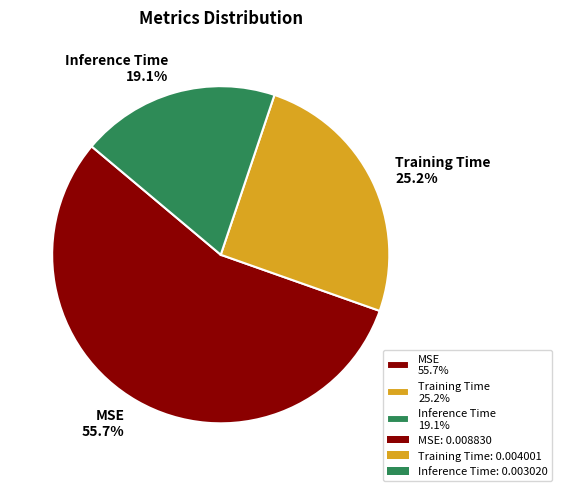

To the nearest percent, what is the combined percentage of MSE and Inference Time?

75%